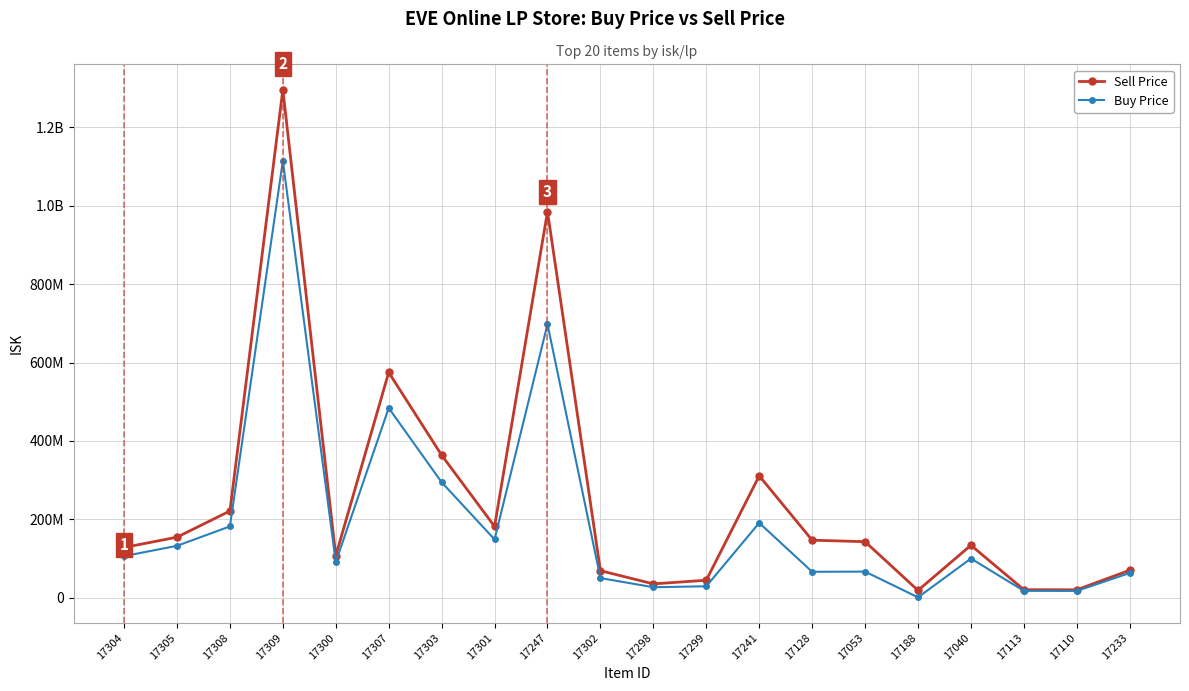

True or false: Buy Price has a value of 698000000.0 at 17247.

True